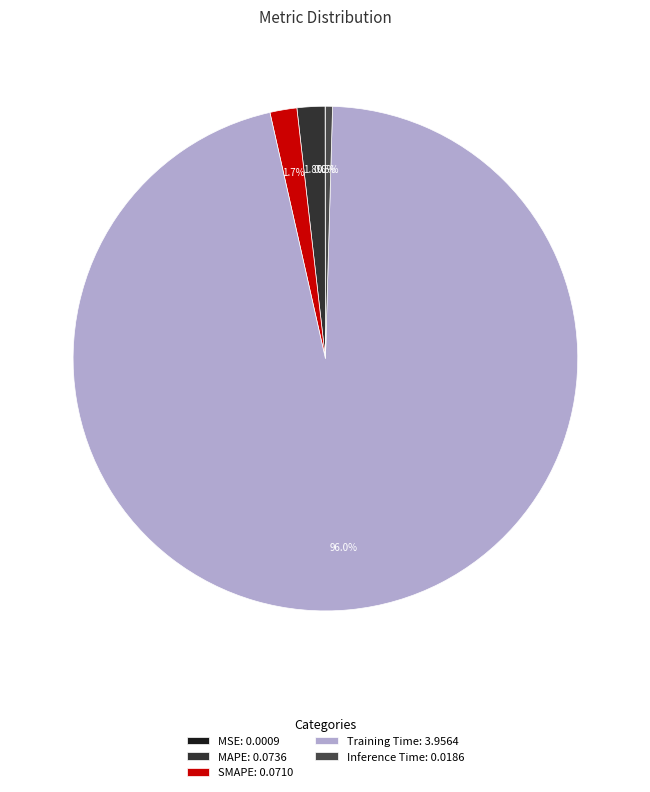

Count the number of slices in the pie.

5